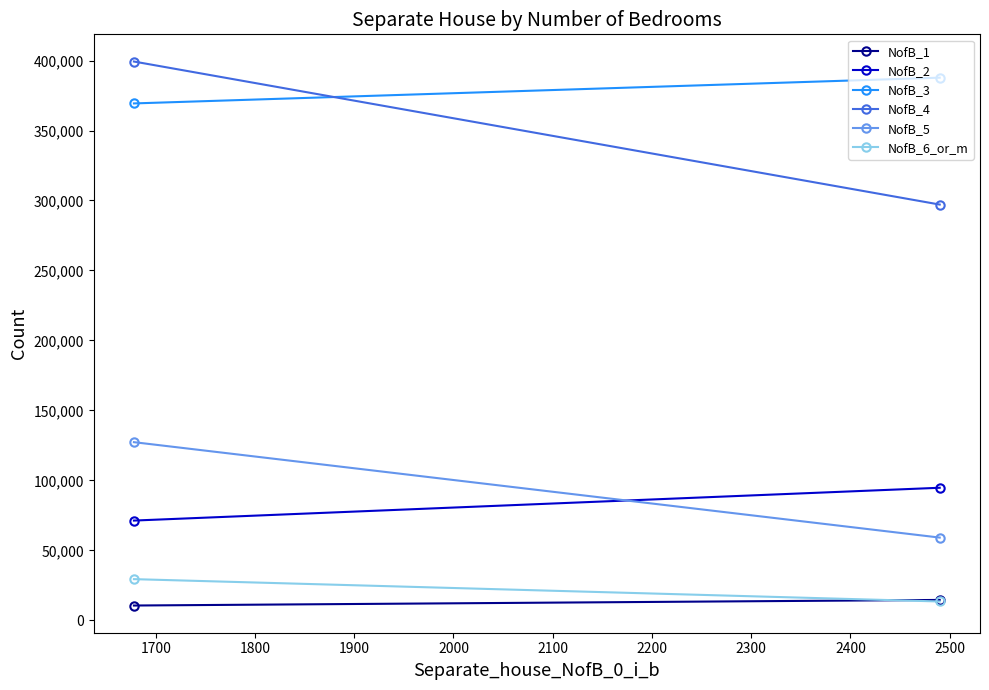

What are all the series names shown in the legend?

NofB_1, NofB_2, NofB_3, NofB_4, NofB_5, NofB_6_or_m